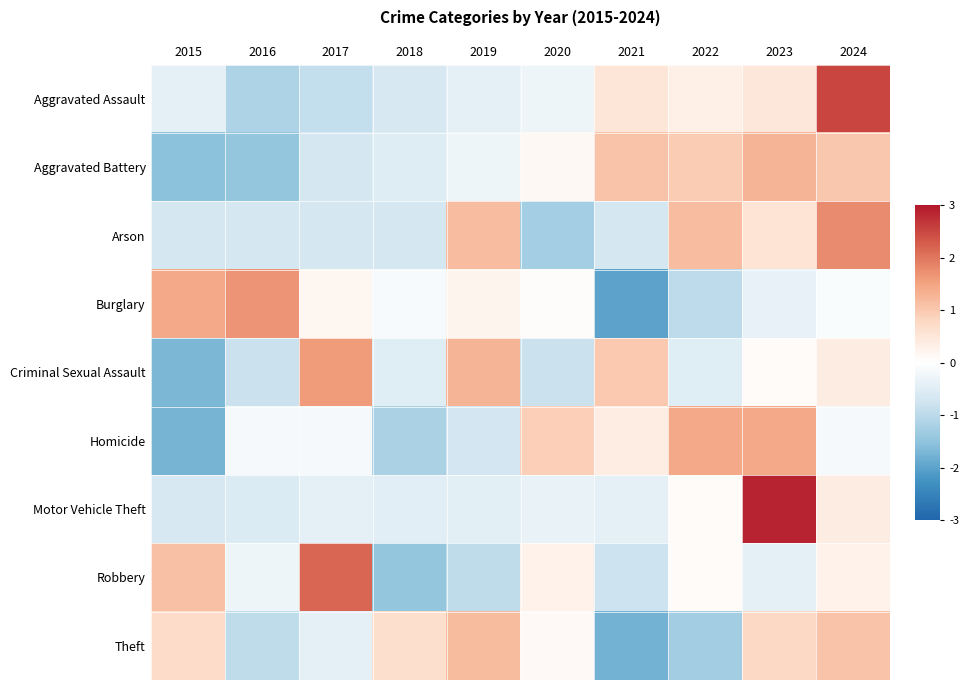

At how many categories does at least one series exceed 0?

10